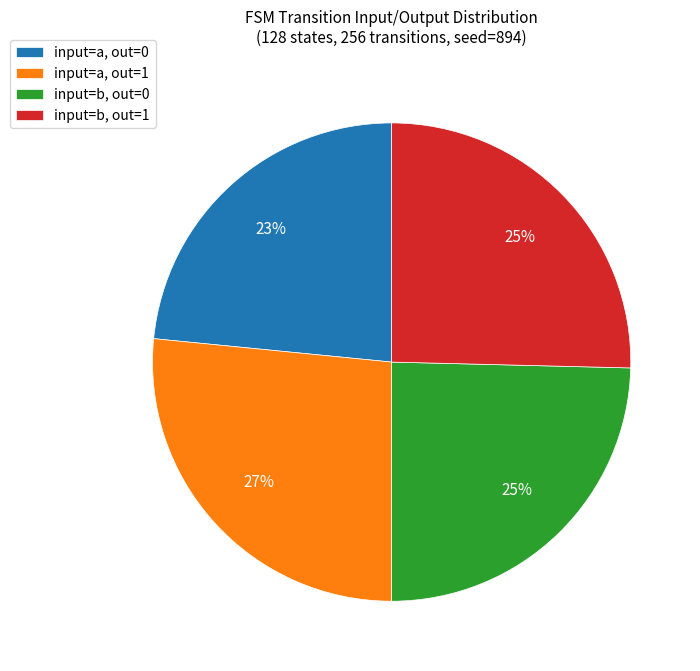

True or false: input=a, out=0 accounts for 32% of the total.

False